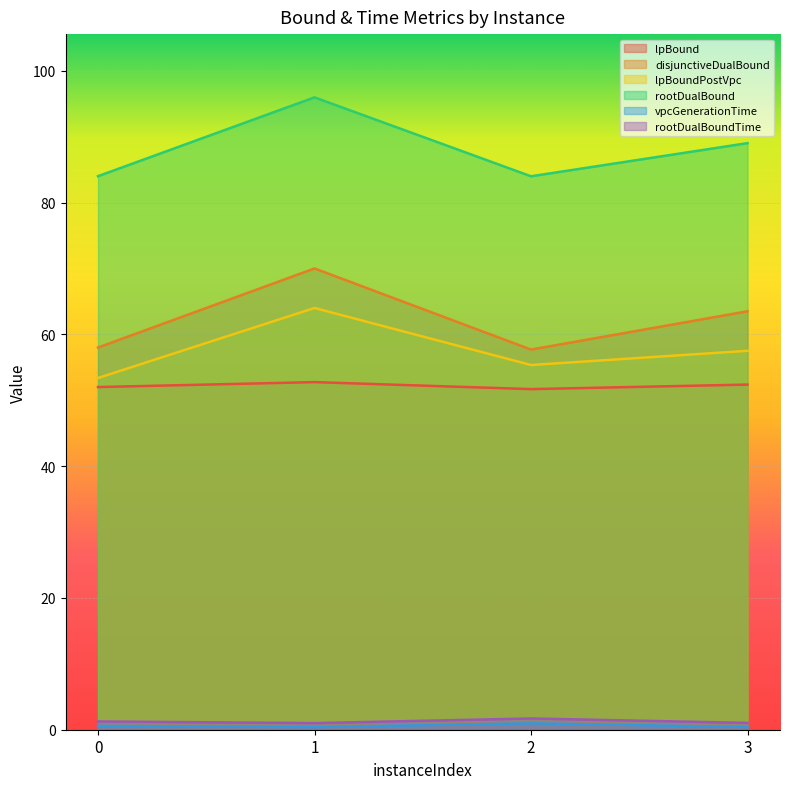

What is the difference between the lpBoundPostVpc values at 2 and 3?

2.2